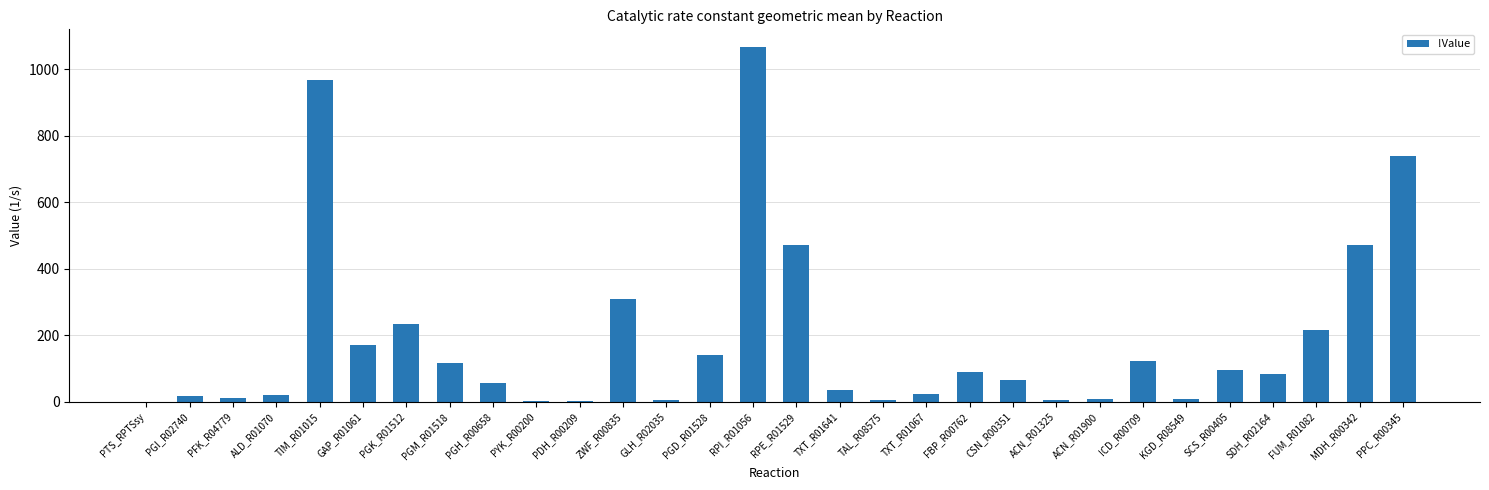

What is the greatest value displayed?

1066.6